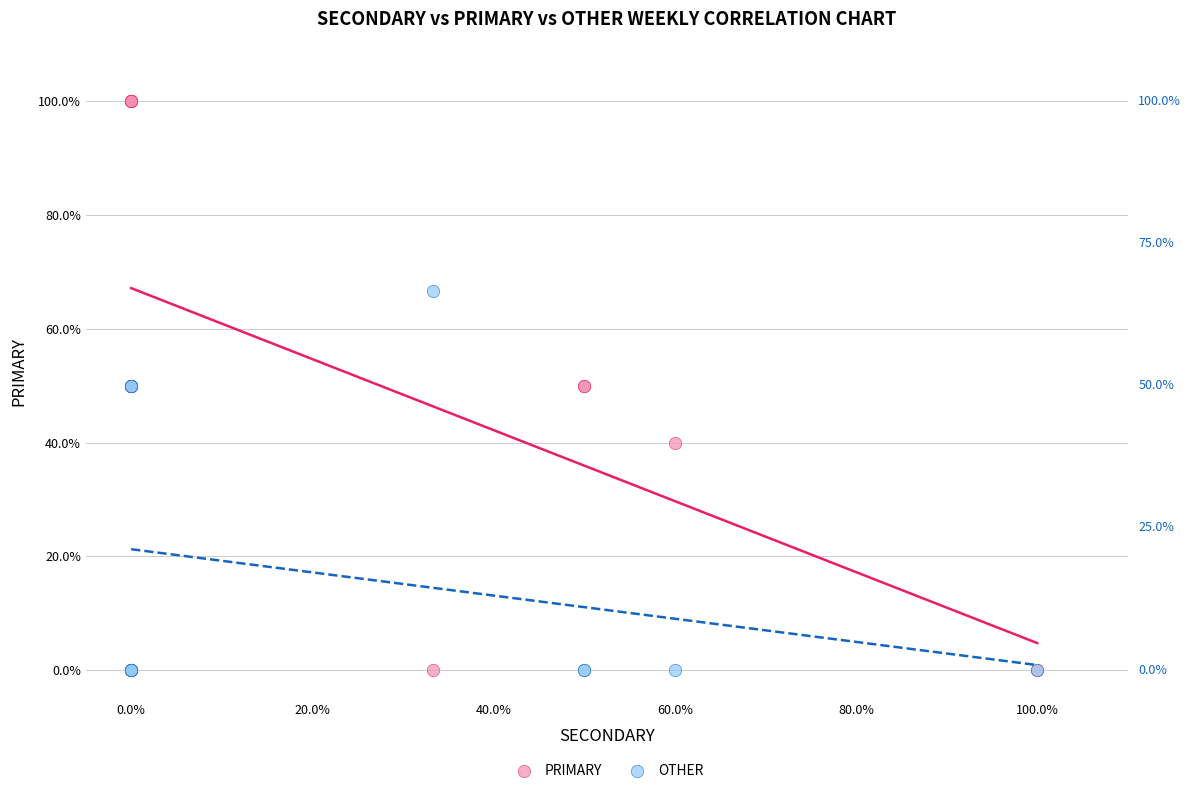

What are all the series names shown in the legend?

PRIMARY, OTHER